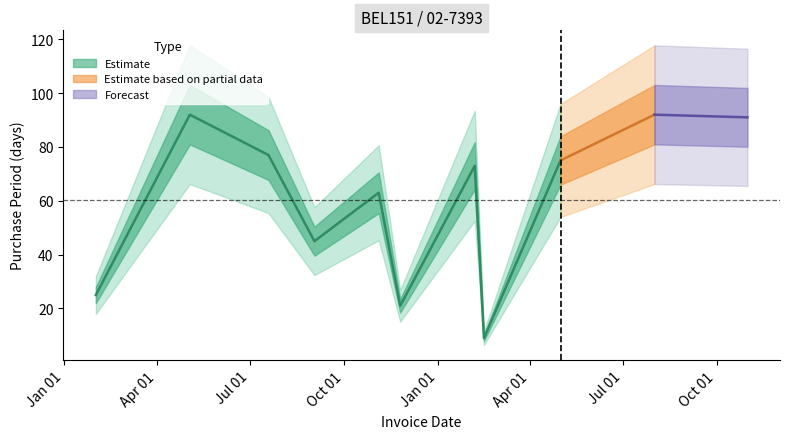

What is the average value?

60